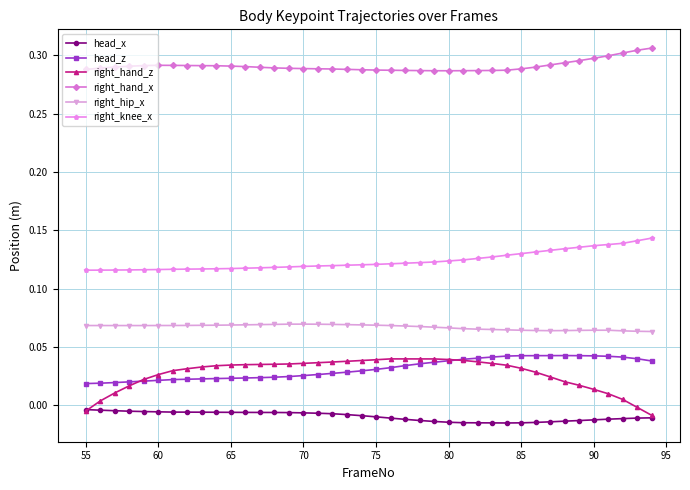

Which series has the largest total across all categories?

right_hand_x